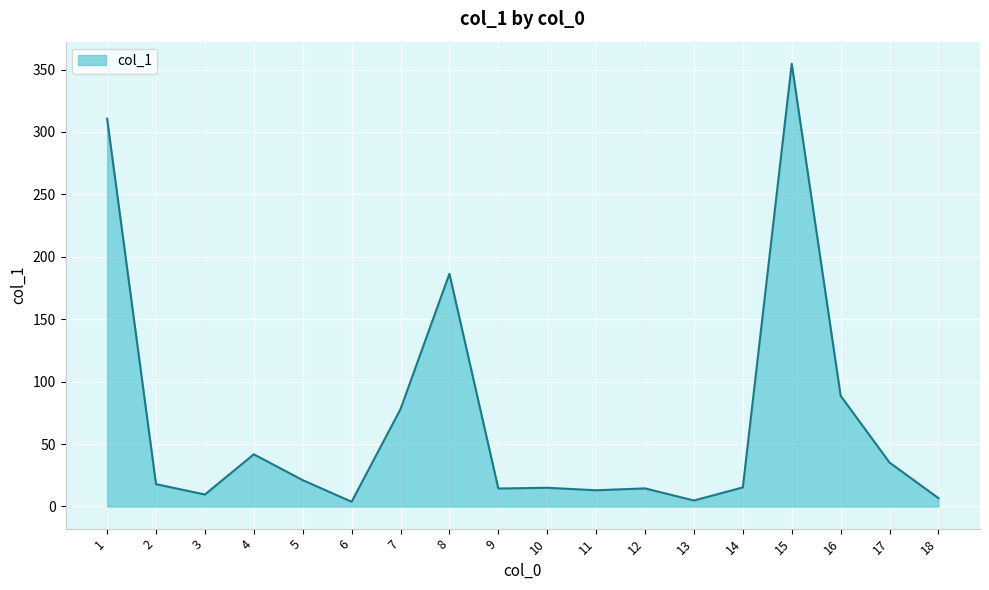

Approximately how many times larger is the value at 3 compared to 10?

0.6